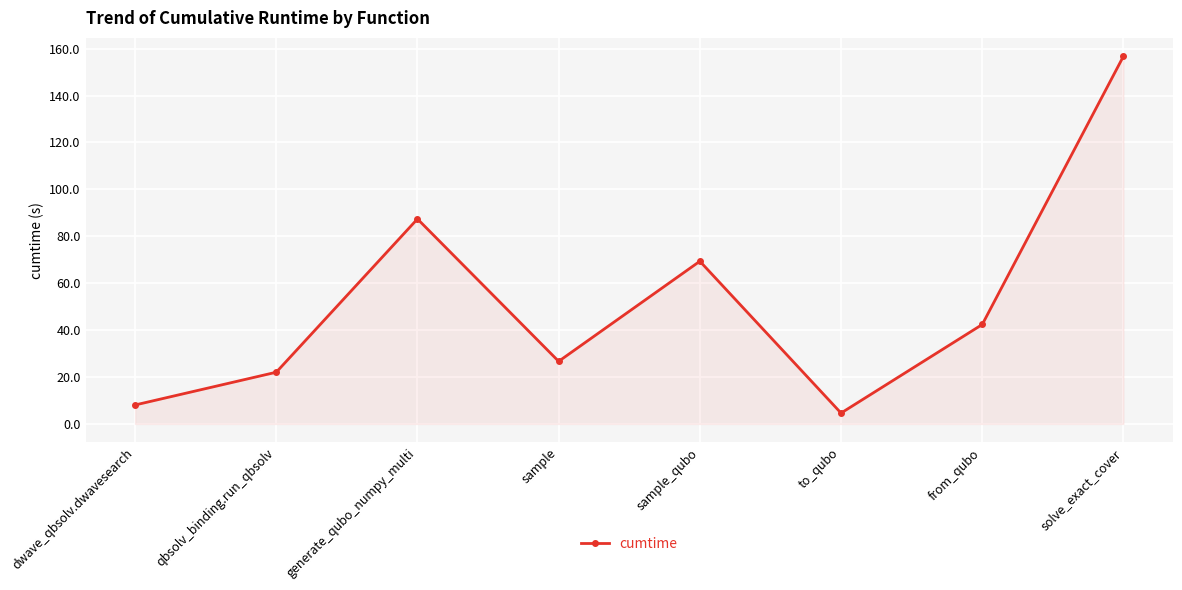

How many interior local valleys (lower than both neighbors) does the data have?

2